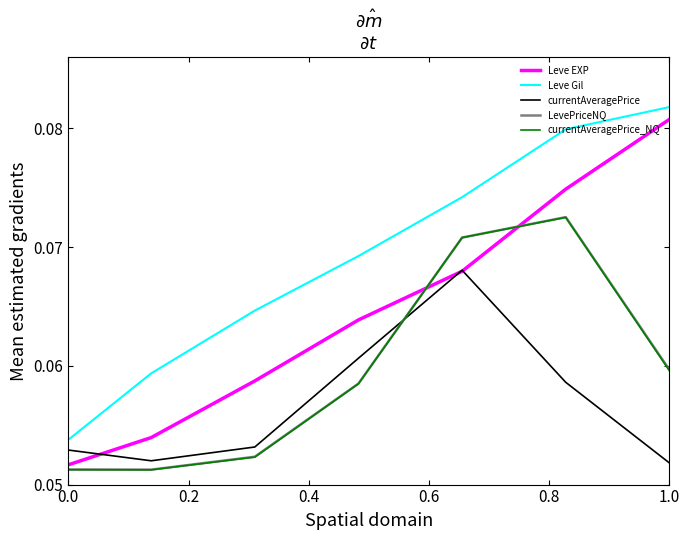

After their last crossing, which series has the higher values: currentAveragePrice_NQ or currentAveragePrice?

currentAveragePrice_NQ